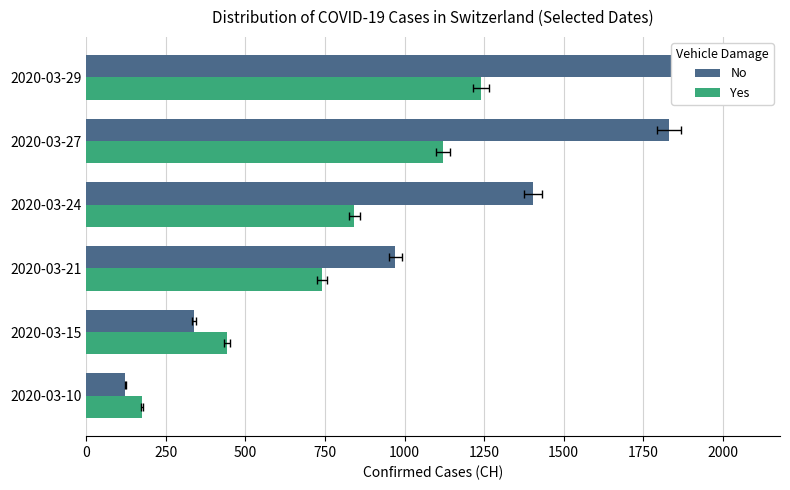

How many groups of bars are there?

6